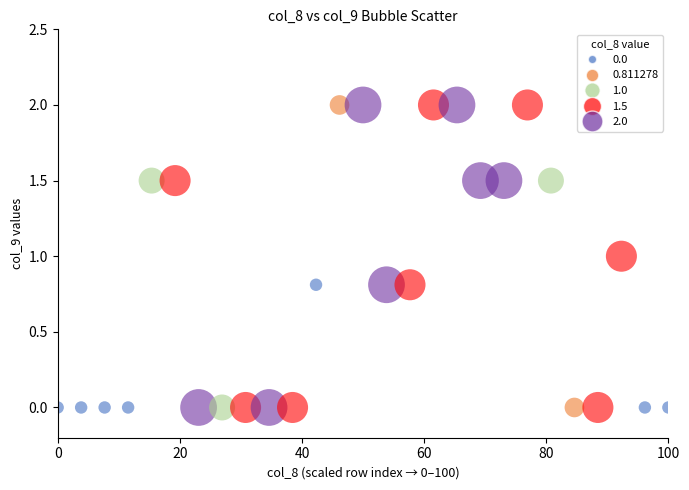

What is the range of Y values (max minus min)?

2.0